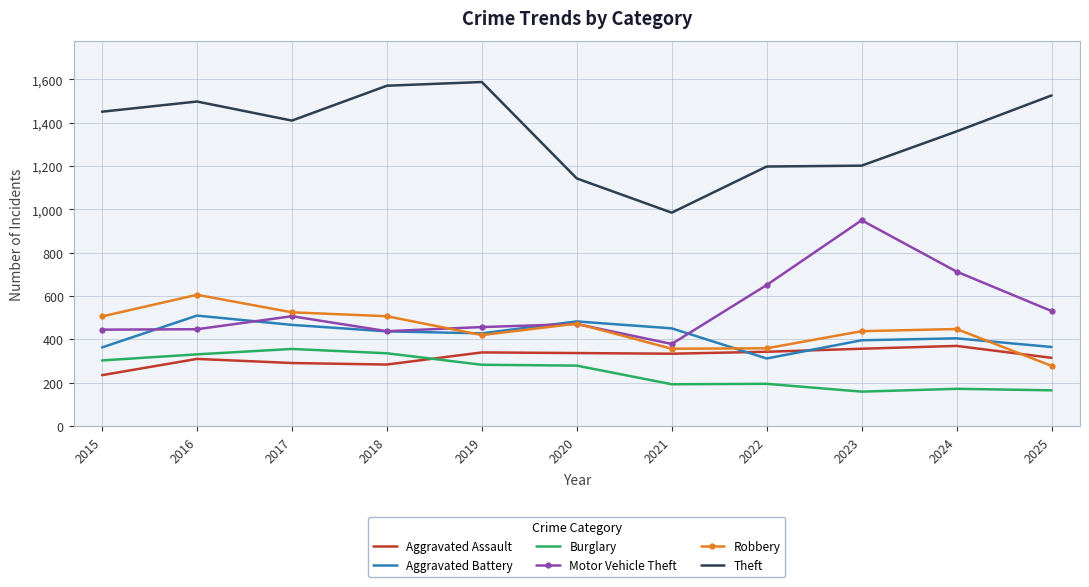

What is the sum of the Theft values at 2018 and 2022?

2769